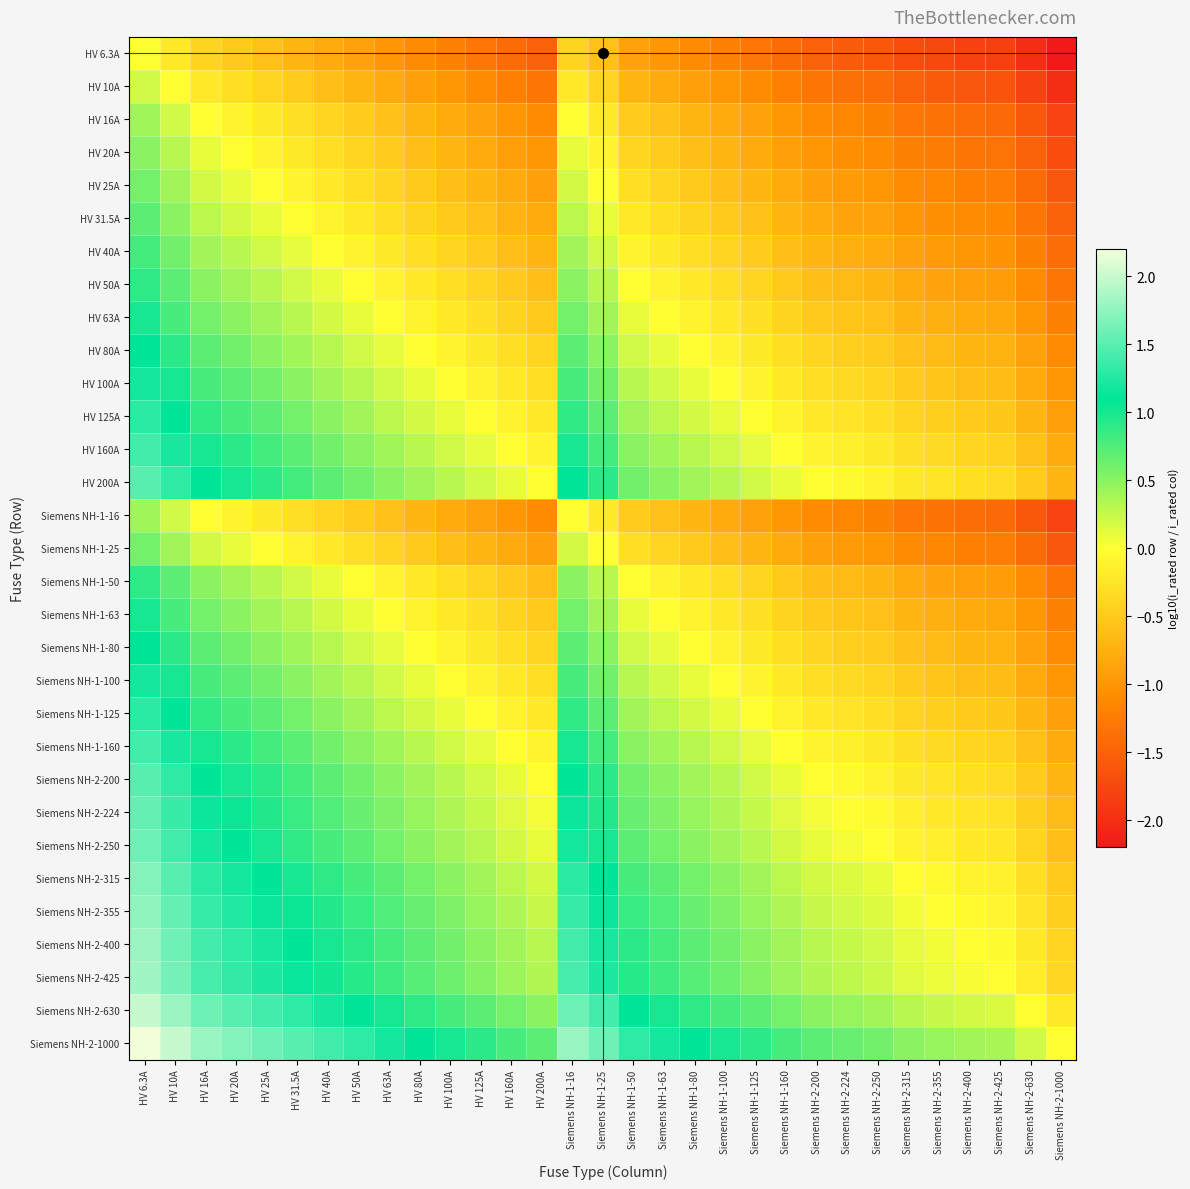

What is the spread (max minus min) of values at HV 50A?

2.2